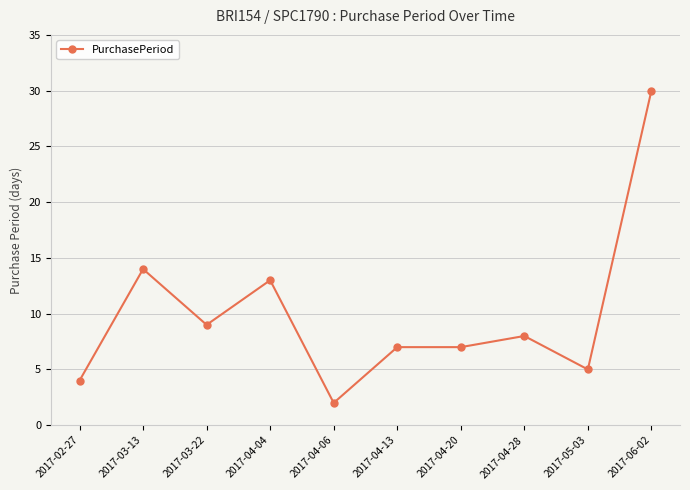

What is the average value?

10